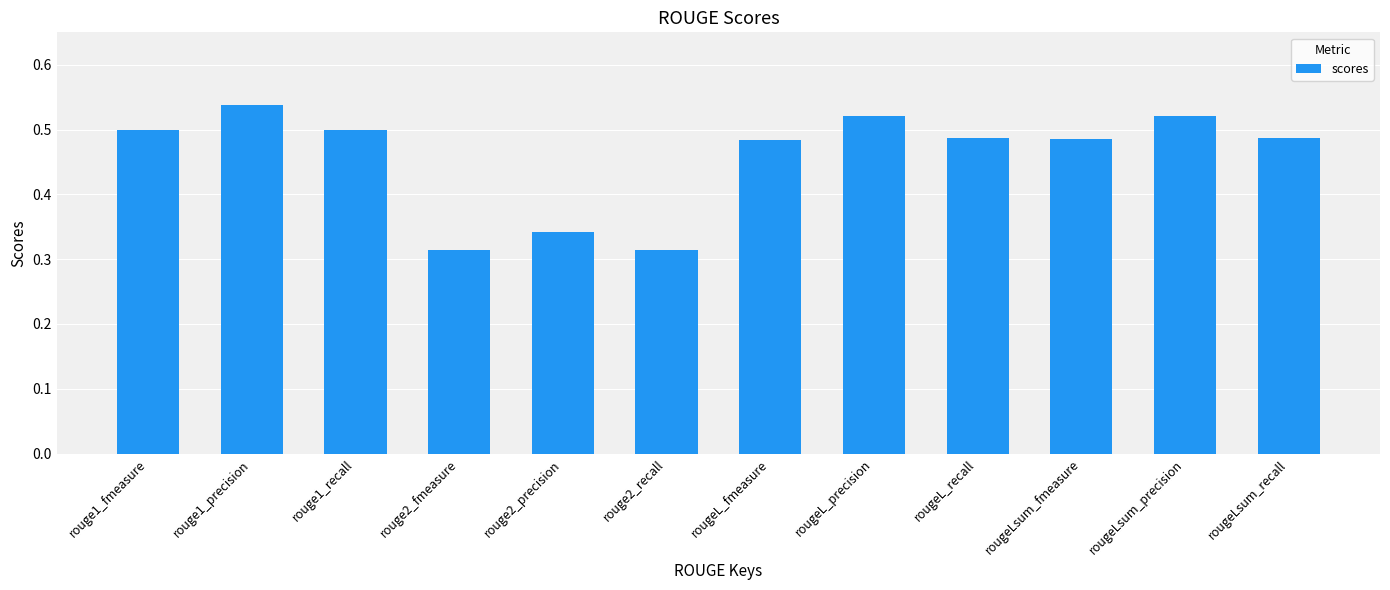

What is the sum of the values at rouge1_precision and rouge2_precision?

0.9